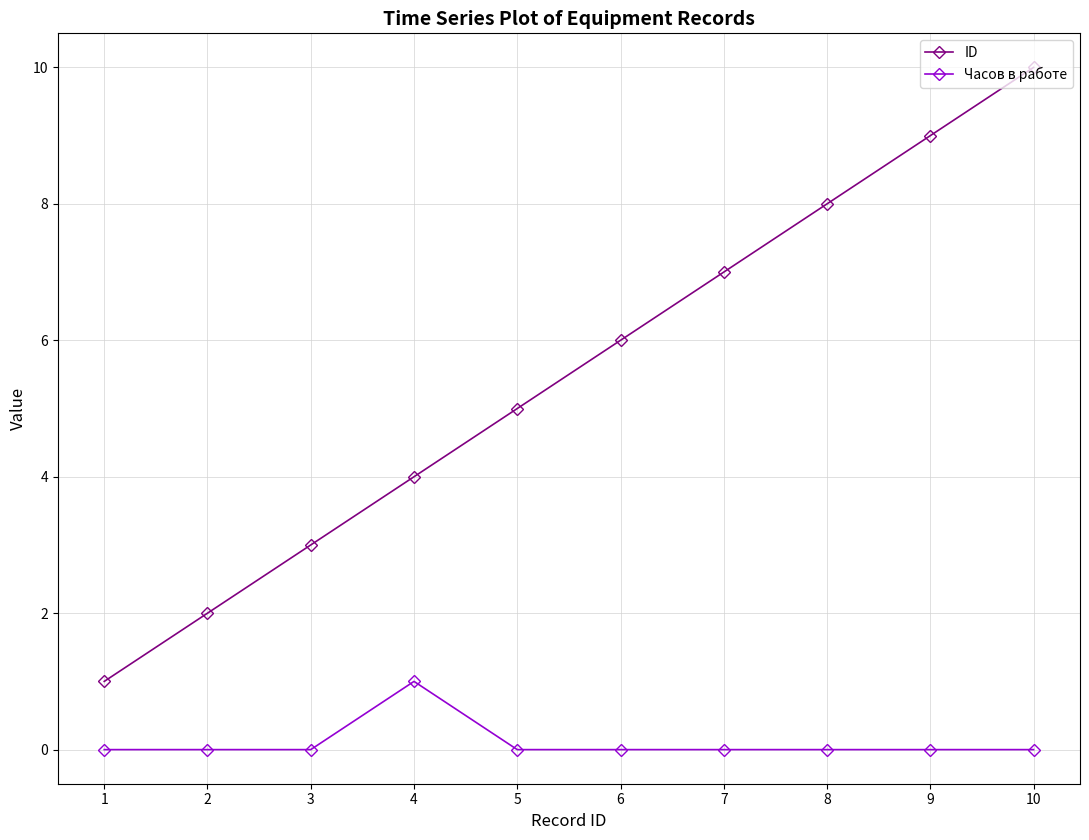

True or false: Часов в работе and ID intersect in this chart.

False